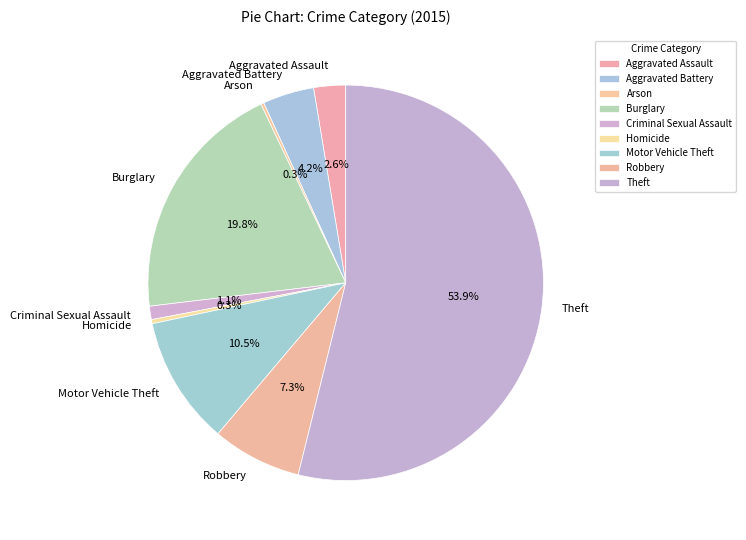

What percentage is the Robbery slice, to the nearest percent?

7%